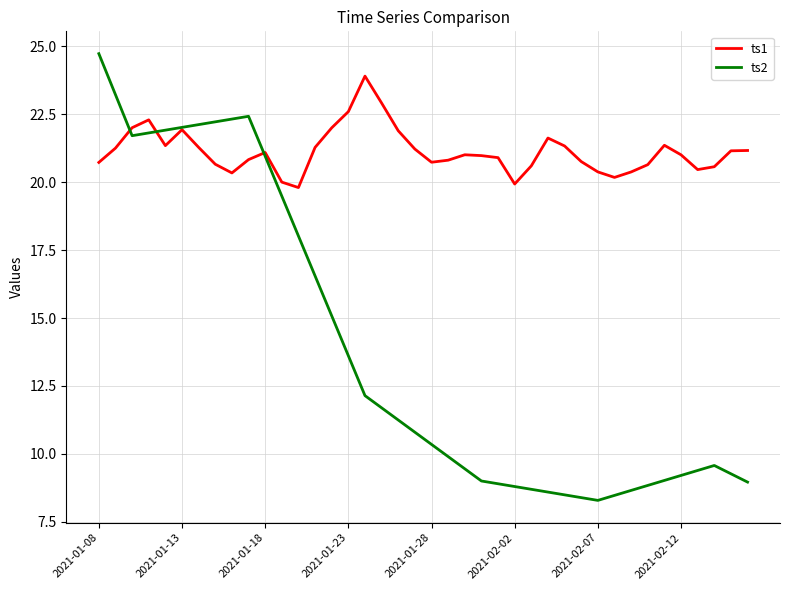

What is the minimum value shown in the chart?

8.3